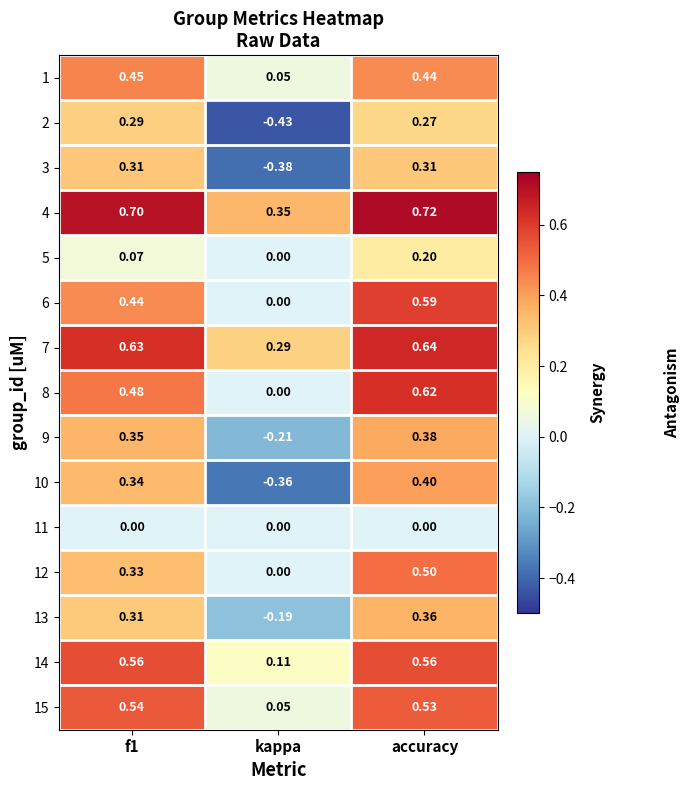

Which label corresponds to the smallest value in the chart?

kappa